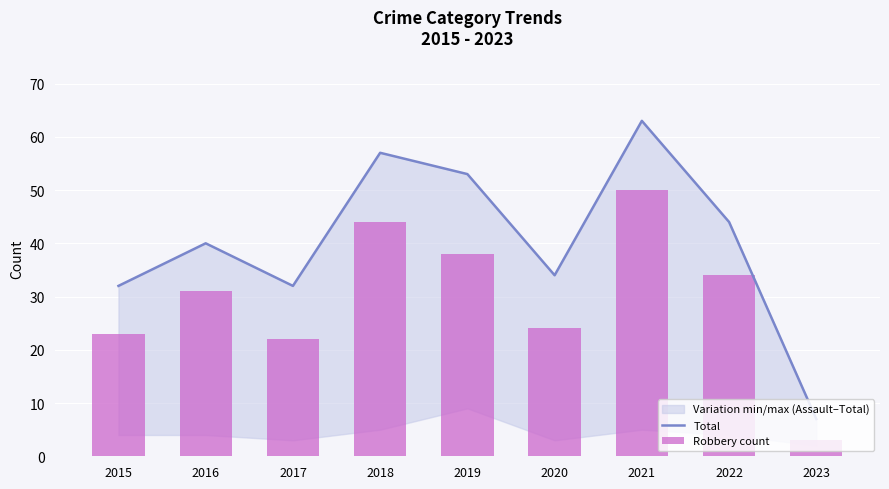

What is the value of the Robbery count bar at the 3rd from the left?

22